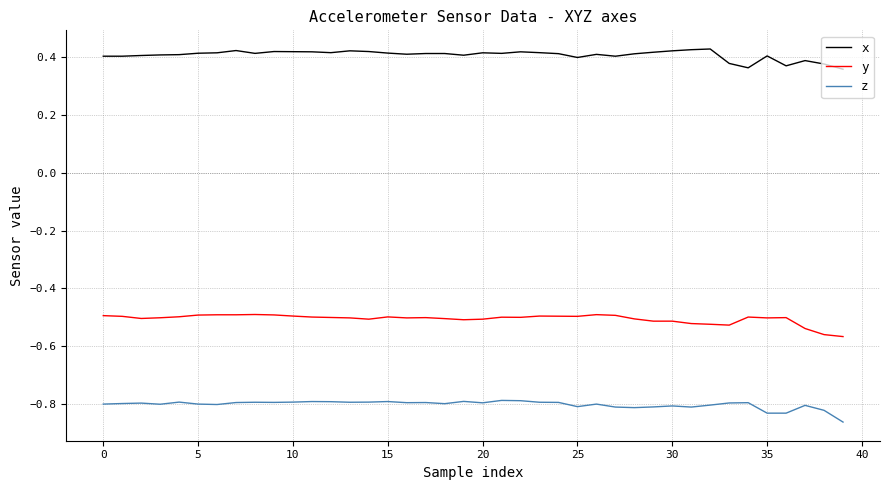

Which series has the largest total across all categories?

x